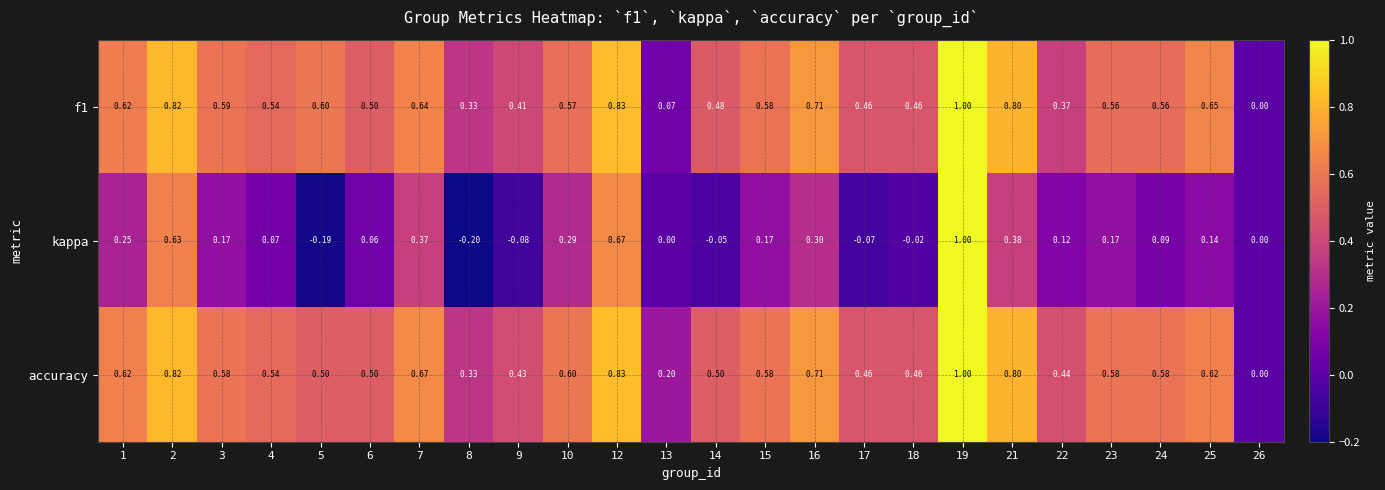

How many series are shown in this chart?

3